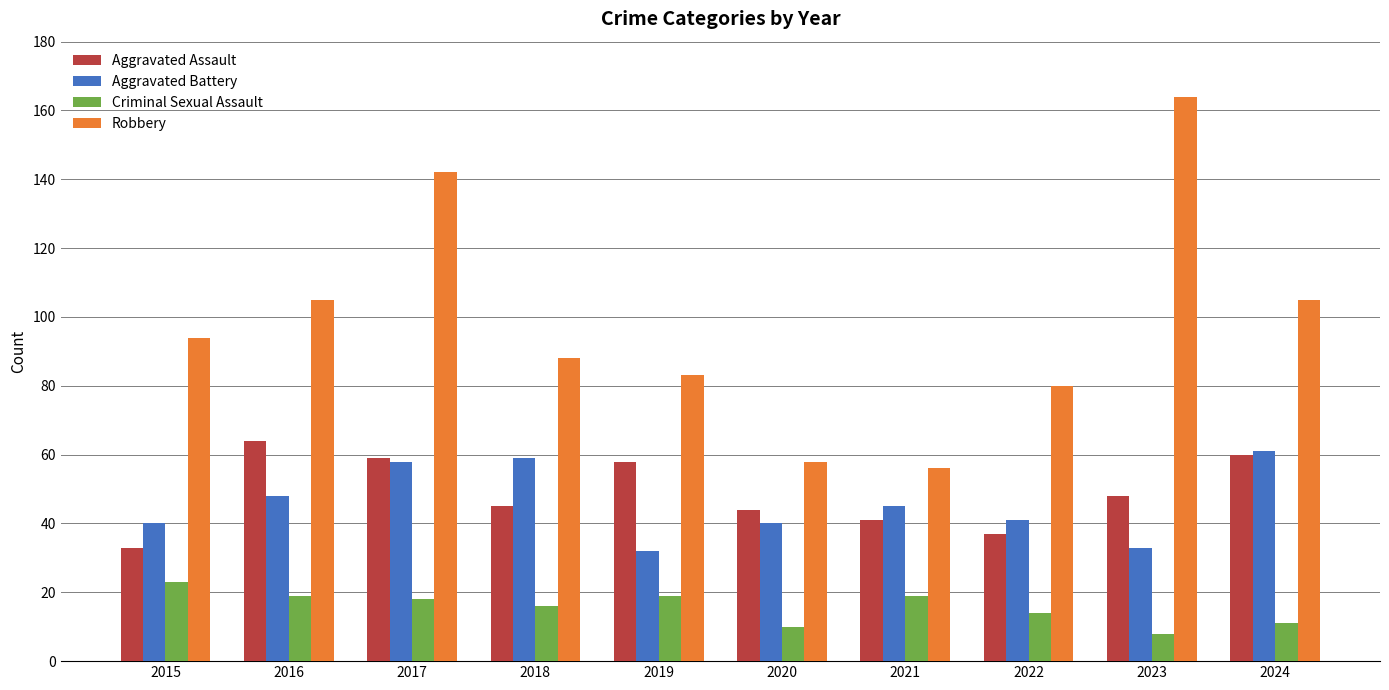

What is the highest value of the Criminal Sexual Assault series?

23